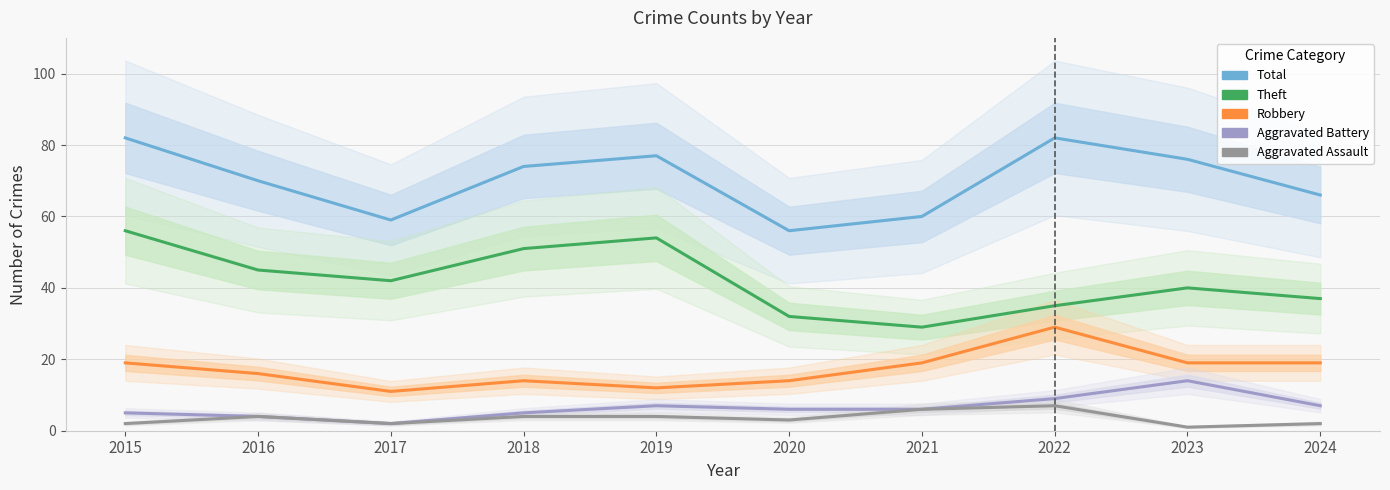

How many data points does each series have?

10